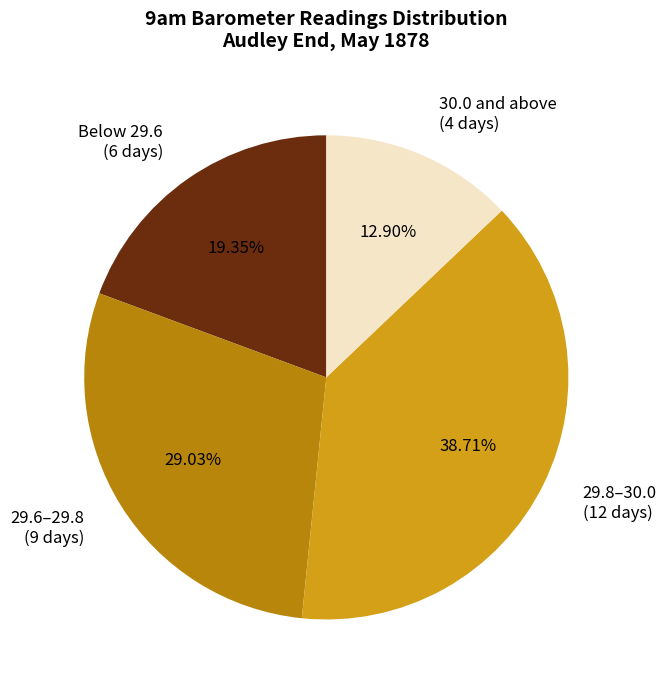

Does any single category account for the majority?

No